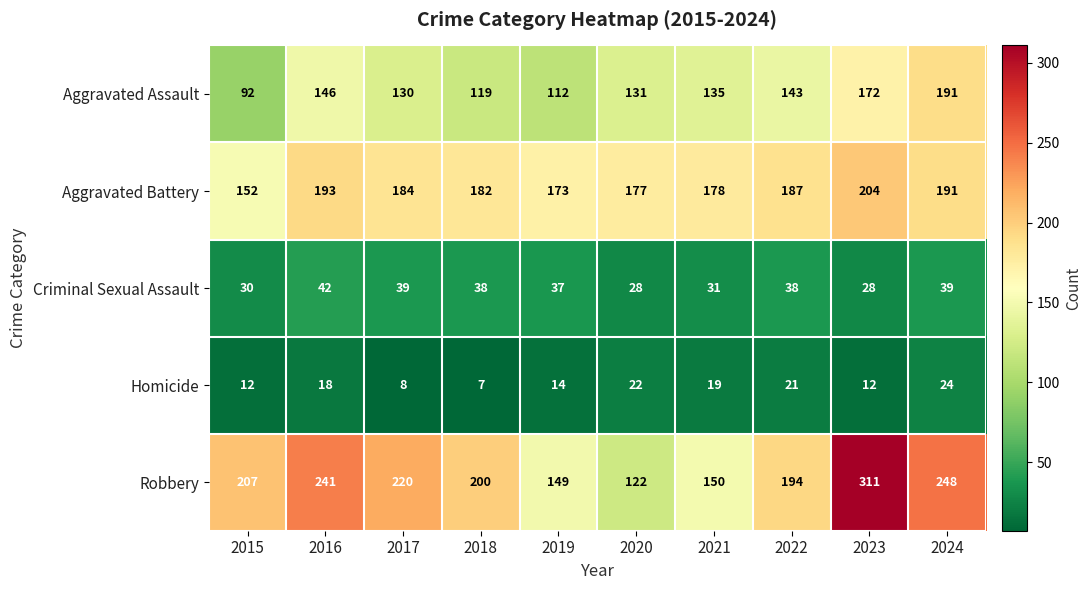

List the series in order of their peak value, lowest first.

Homicide, Criminal Sexual Assault, Aggravated Assault, Aggravated Battery, Robbery